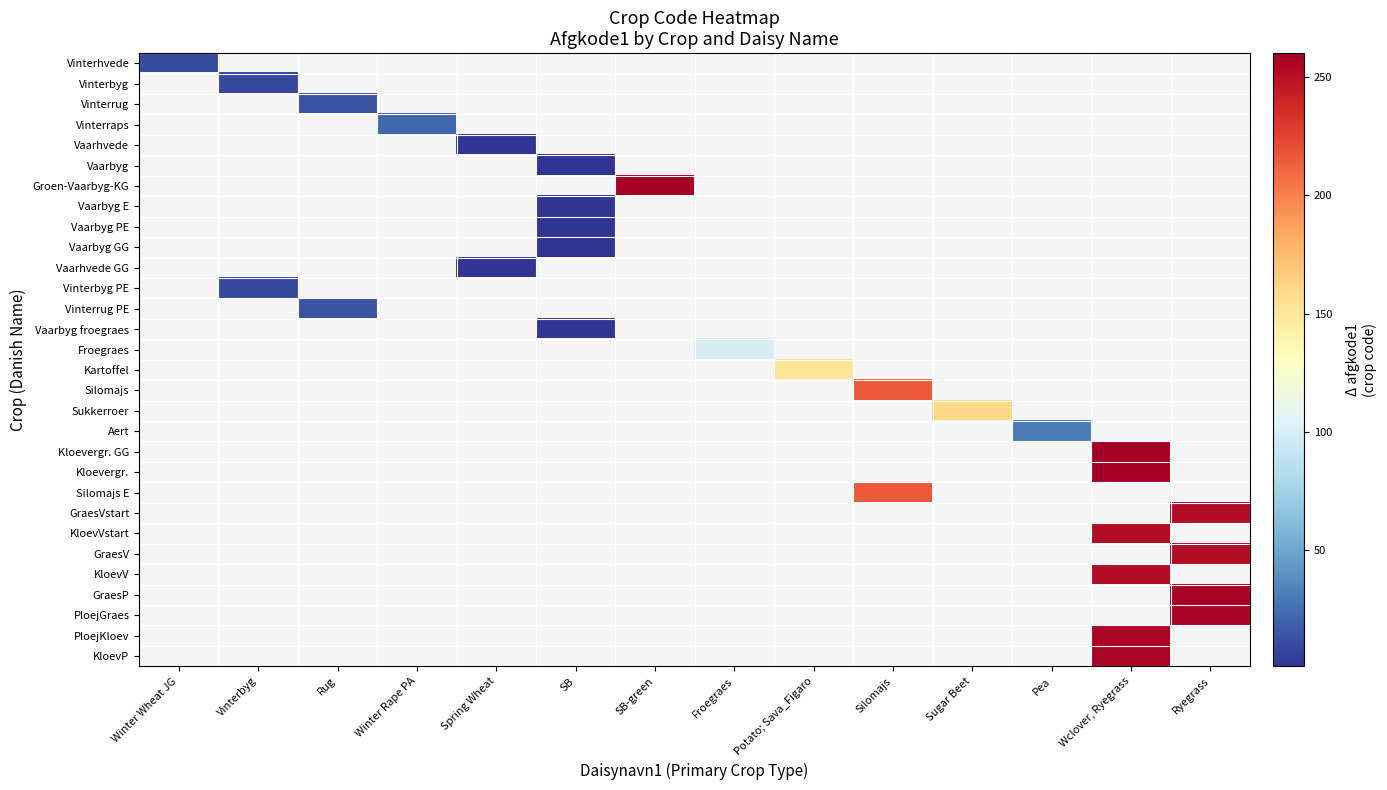

At which category does the chart reach its minimum across all series?

SB